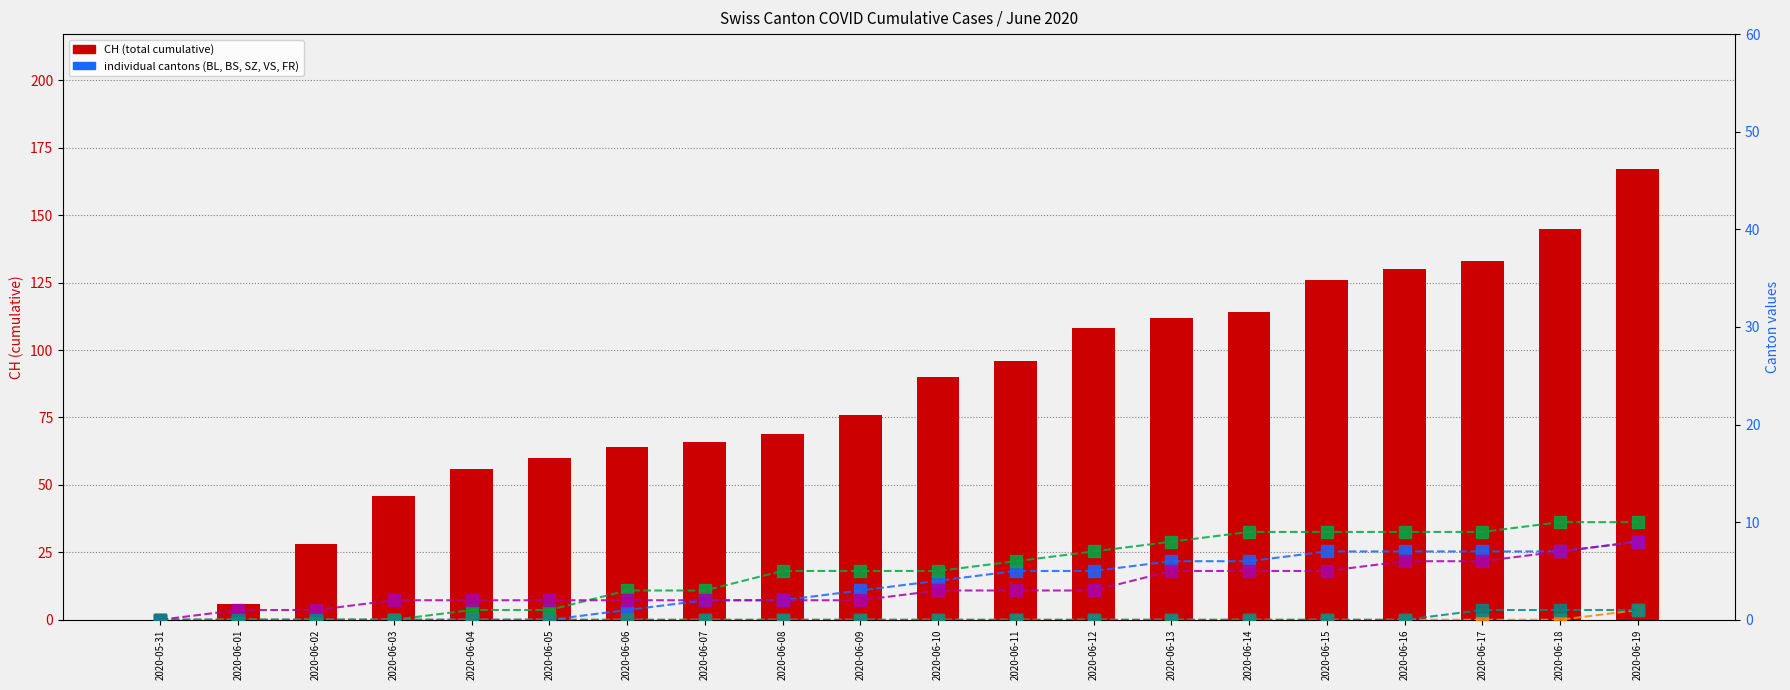

What is the value of the BS bar at the 7th from the left?

3